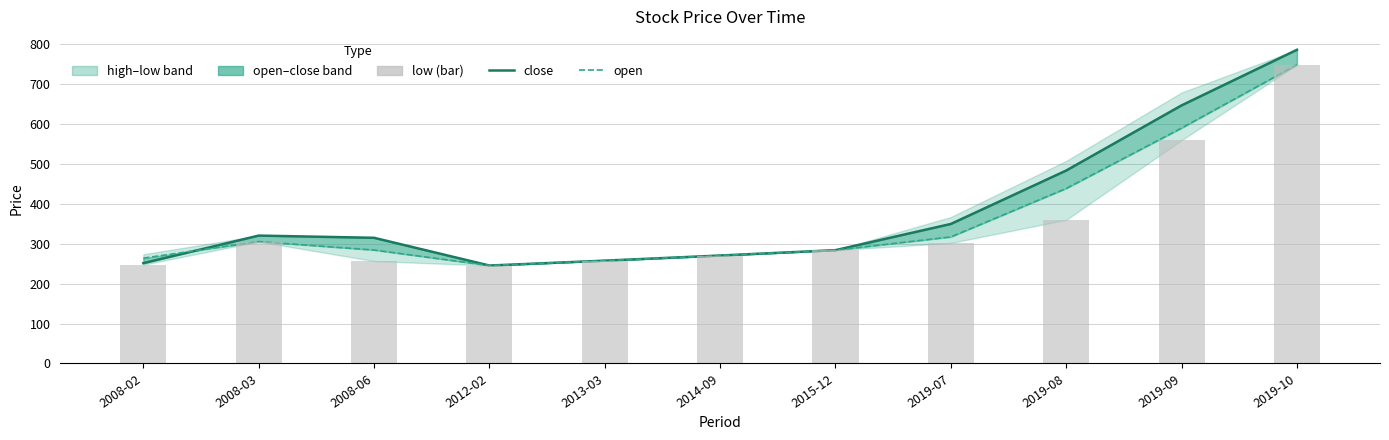

Reading left to right, what are all the values shown in this chart?

close: 2008-02=251.4	2008-03=320.5	2008-06=314.9	2012-02=245.4	2013-03=257.7	2014-09=270.6	2015-12=284.0	2019-07=349.6	2019-08=483.6	2019-09=646.8	2019-10=786.1
open: 2008-02=263.9	2008-03=305.4	2008-06=284.3	2012-02=245.4	2013-03=257.7	2014-09=270.6	2015-12=284.0	2019-07=317.1	2019-08=438.6	2019-09=590.0	2019-10=748.7
low: 2008-02=247.7	2008-03=305.4	2008-06=256.6	2012-02=245.4	2013-03=257.7	2014-09=270.6	2015-12=284.0	2019-07=302.1	2019-08=360.1	2019-09=559.7	2019-10=748.7